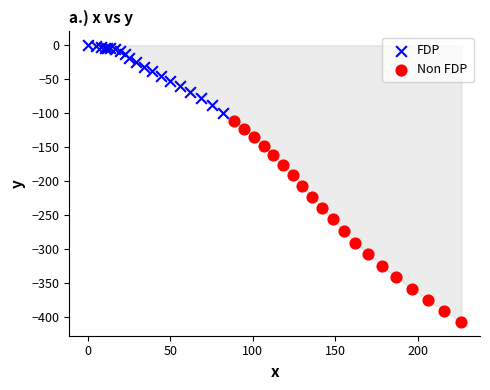

Which series has the largest Y range (max minus min)?

Non FDP